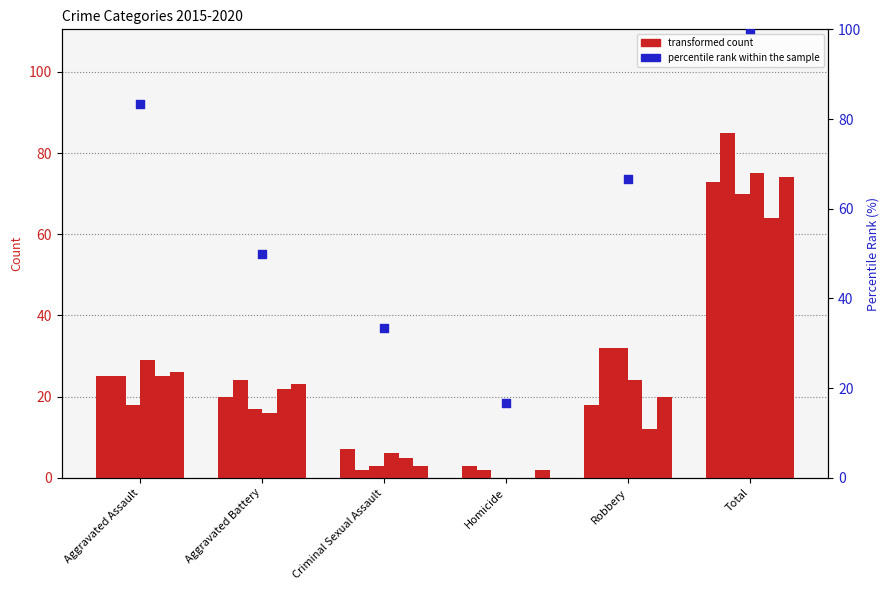

Approximately how many times larger is the value at Criminal Sexual Assault compared to Aggravated Assault?

0.4